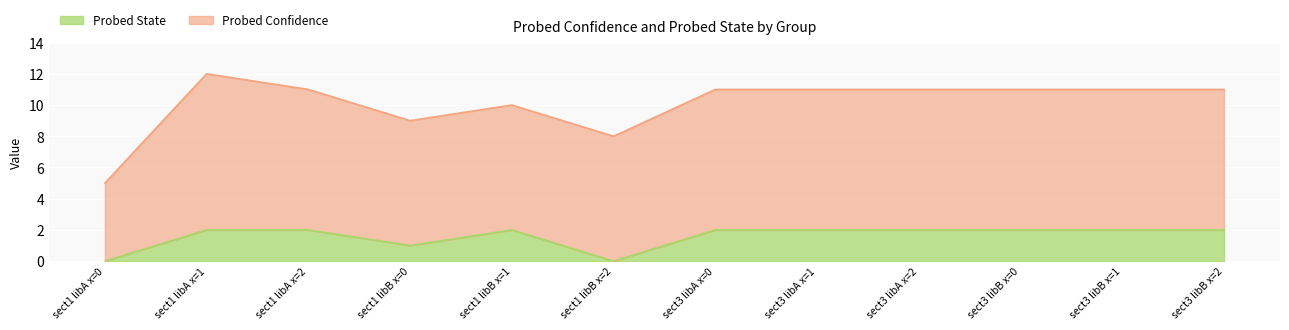

Which label corresponds to the smallest value in the chart?

sect1 libA x=0